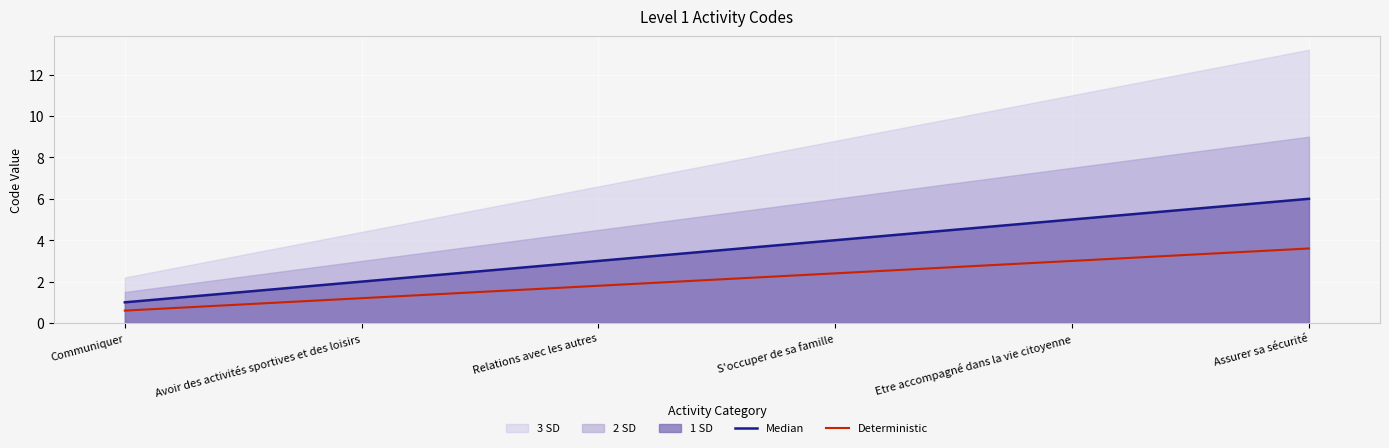

At which category is the sum across all series the highest?

Assurer sa sécurité